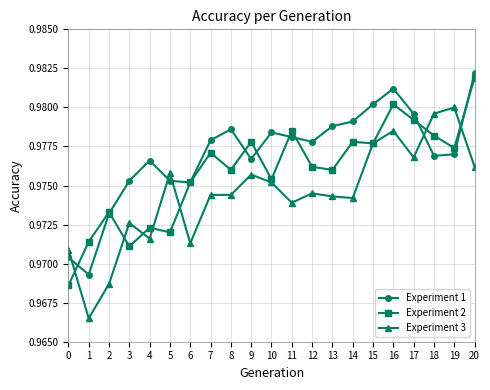

In Experiment 1, how many points are lower than both neighbors (excluding endpoints)?

5